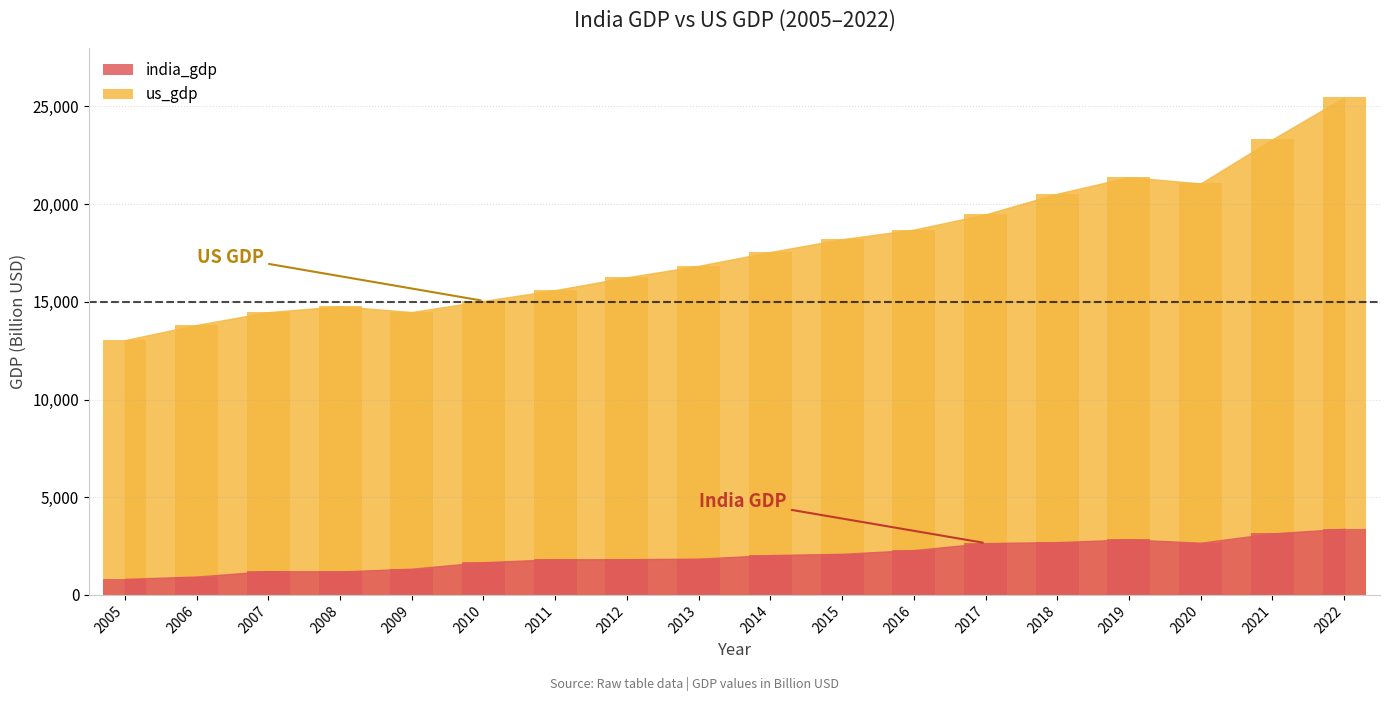

At how many categories does at least one series exceed 3155?

18